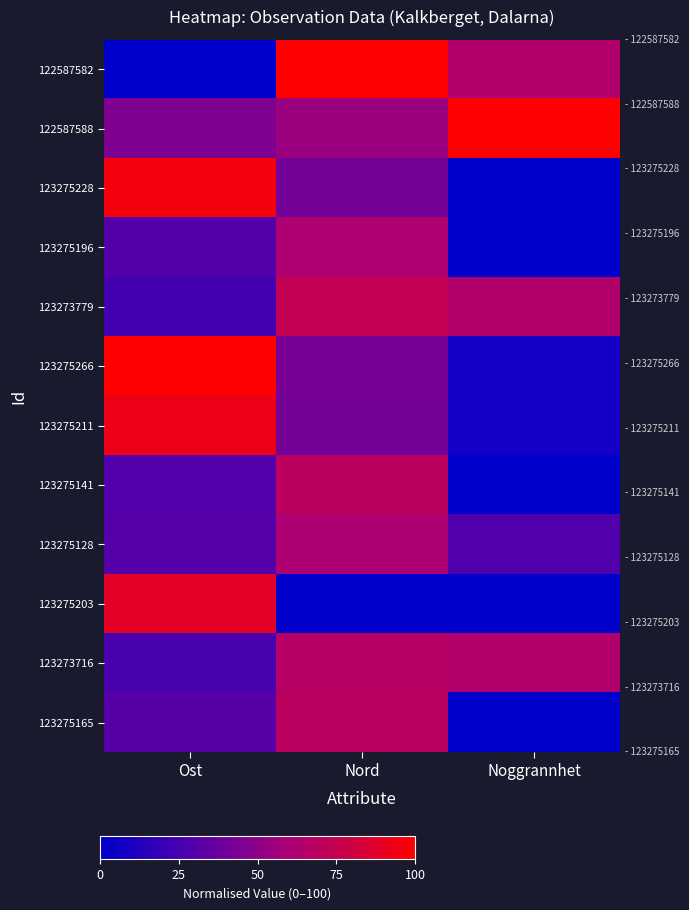

List the series in order of their peak value, highest first.

122587582, 122587588, 123275266, 123275228, 123275211, 123275203, 123273779, 123275141, 123275165, 123273716, 123275196, 123275128